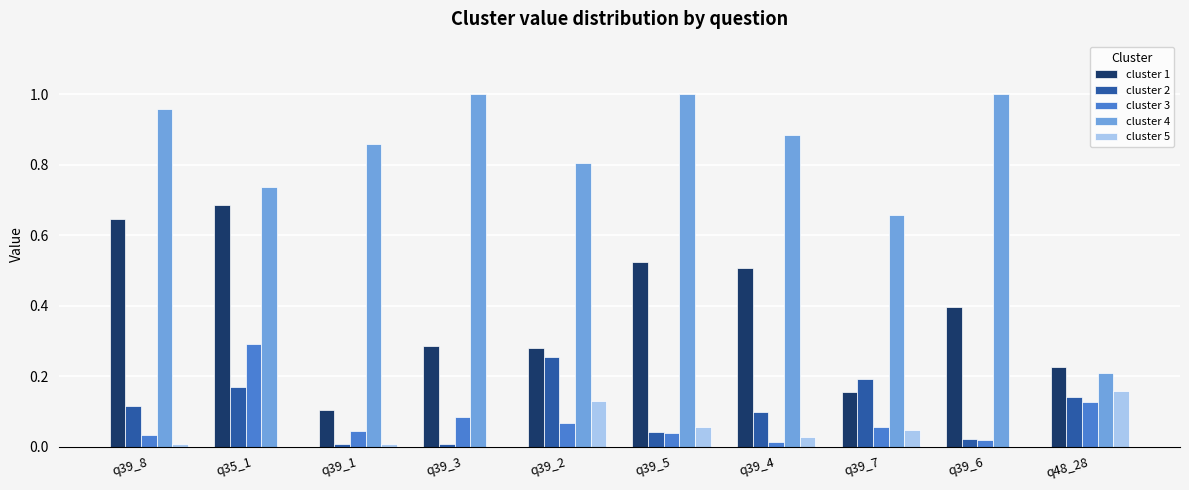

The cluster 2 series shows 0.1 at q48_28. True or false?

True